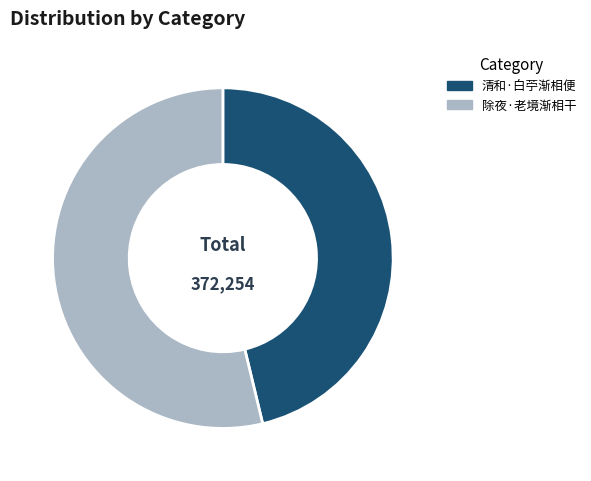

Does any single category account for the majority?

Yes